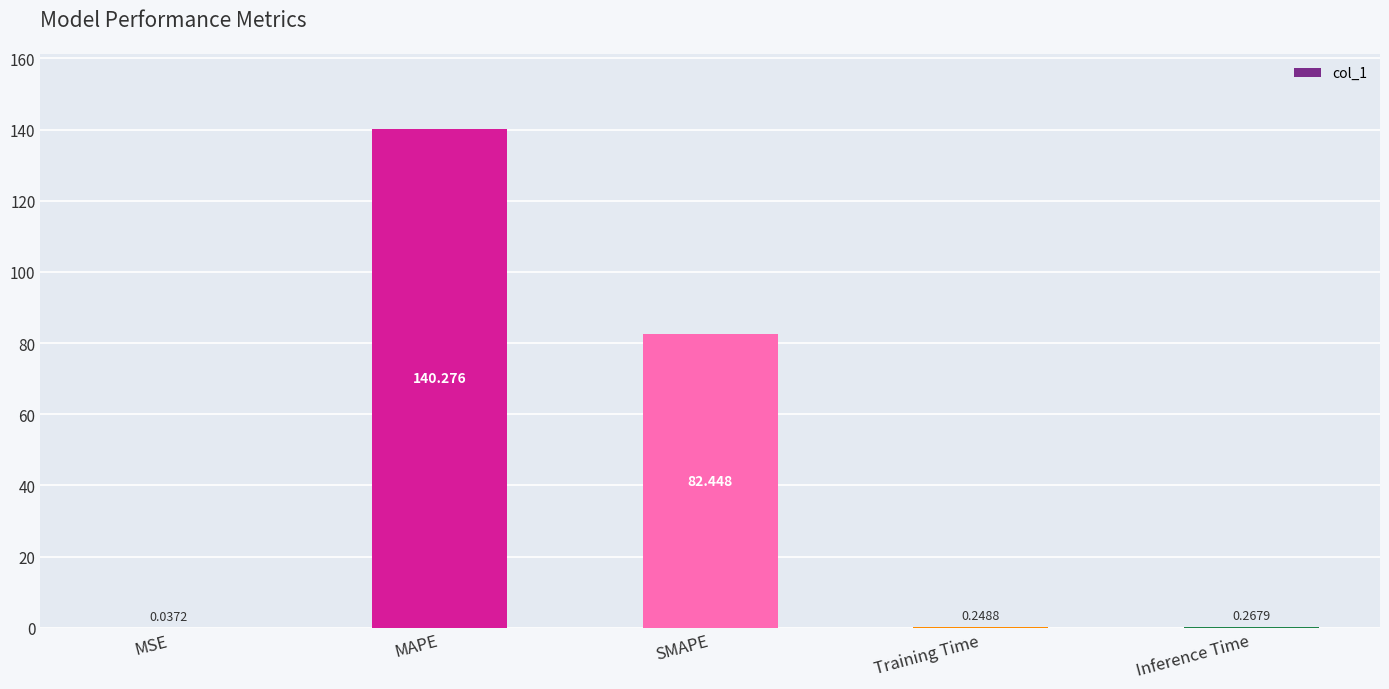

Is it true that the value at MAPE is 243.9?

False